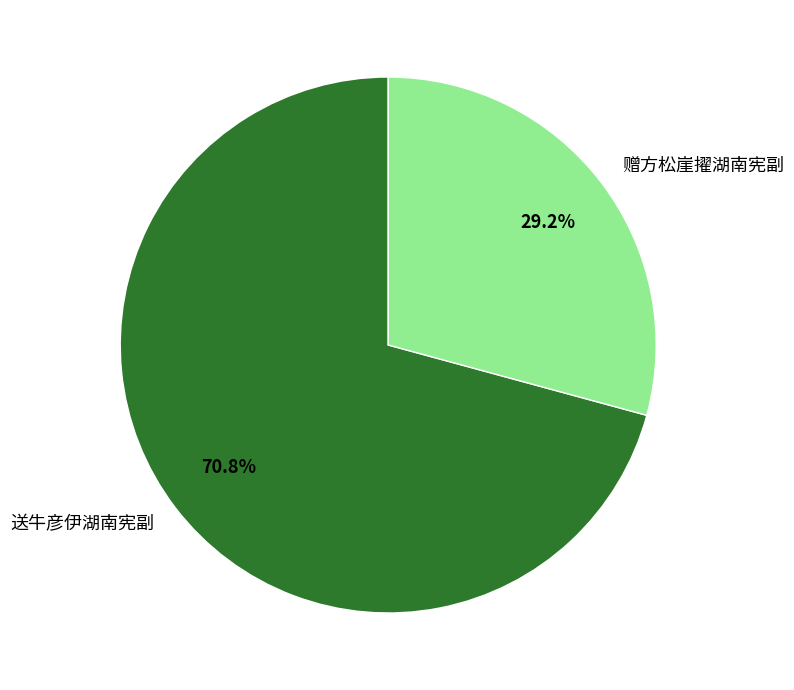

The 送牛彦伊湖南宪副 slice represents 71% of the pie. True or false?

True